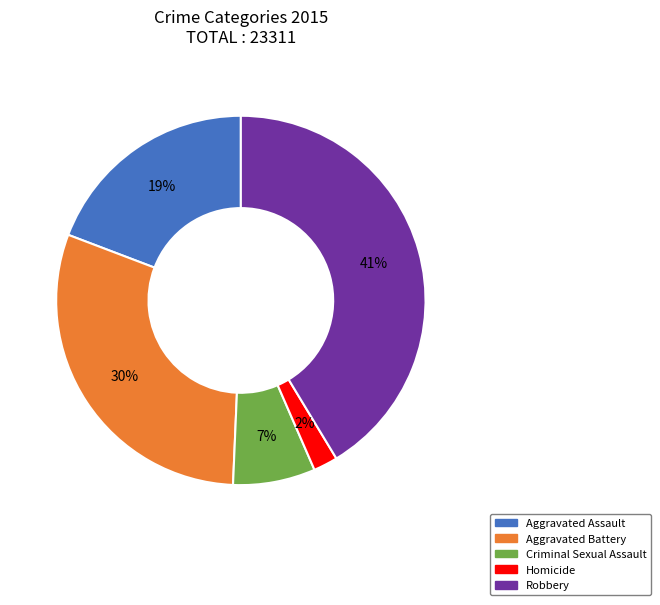

Does Aggravated Assault represent more than half of the total?

No